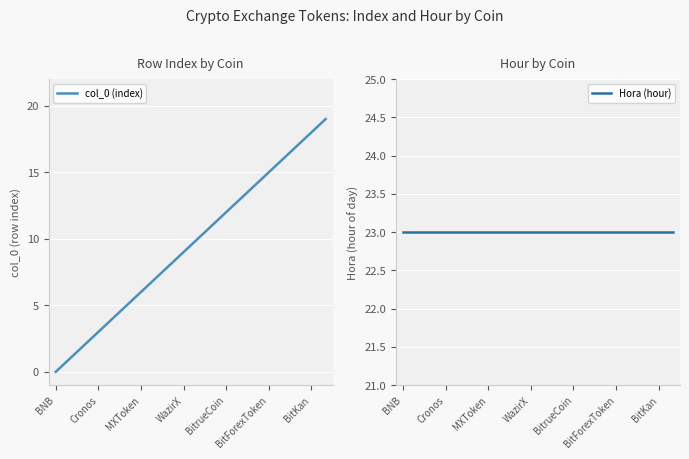

Reading left to right, transcribe all the data shown in this chart.

col_0 (index): 0	1	2	3	4	5	6	7	8	9	10	11	12	13	14	15	16	17	18	19
Hora (hour): 23	23	23	23	23	23	23	23	23	23	23	23	23	23	23	23	23	23	23	23